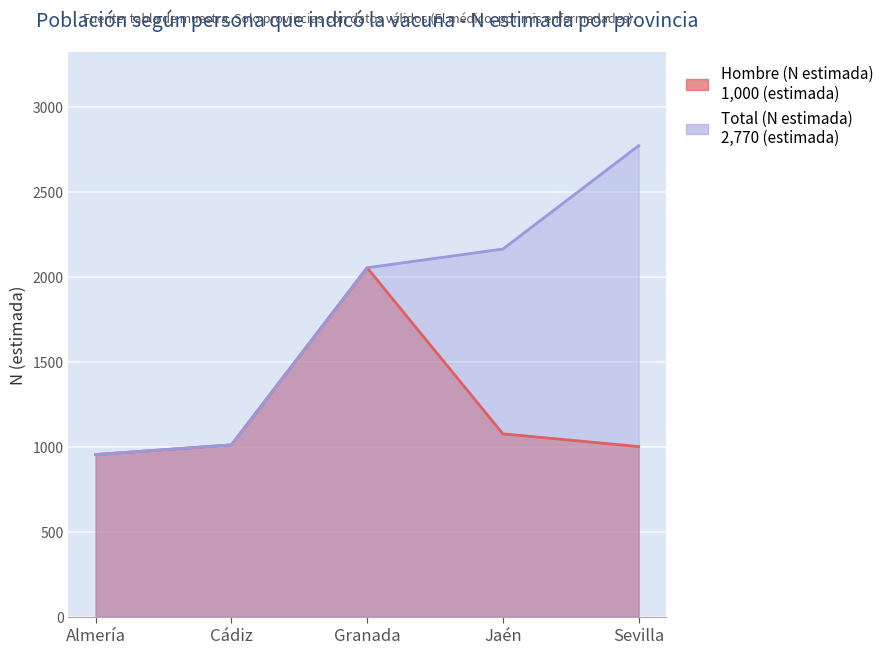

At which category does Hombre (N estimada) reach its first local peak?

Granada